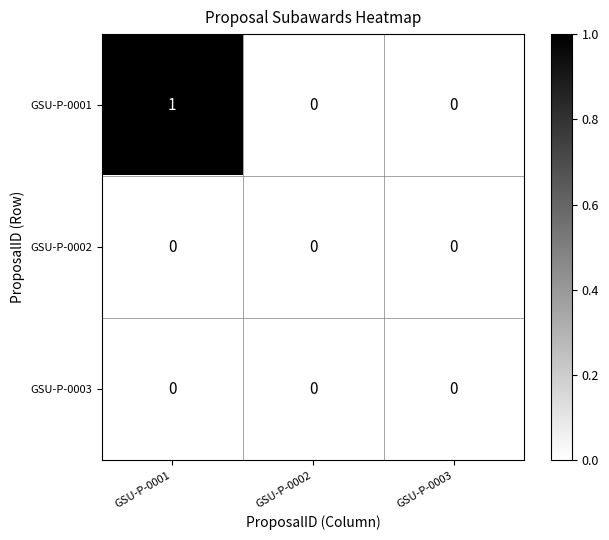

Which series changed the most between GSU-P-0001 and GSU-P-0003?

GSU-P-0001